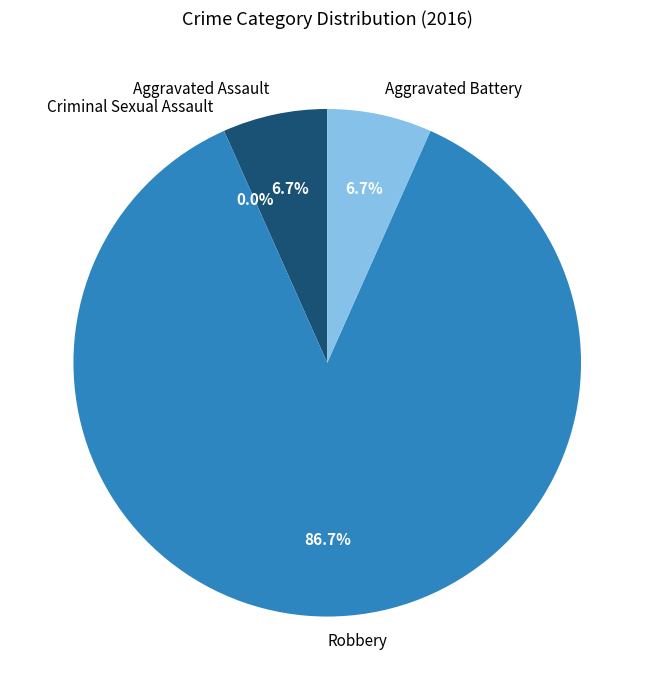

True or false: Aggravated Battery accounts for 1% of the total.

False